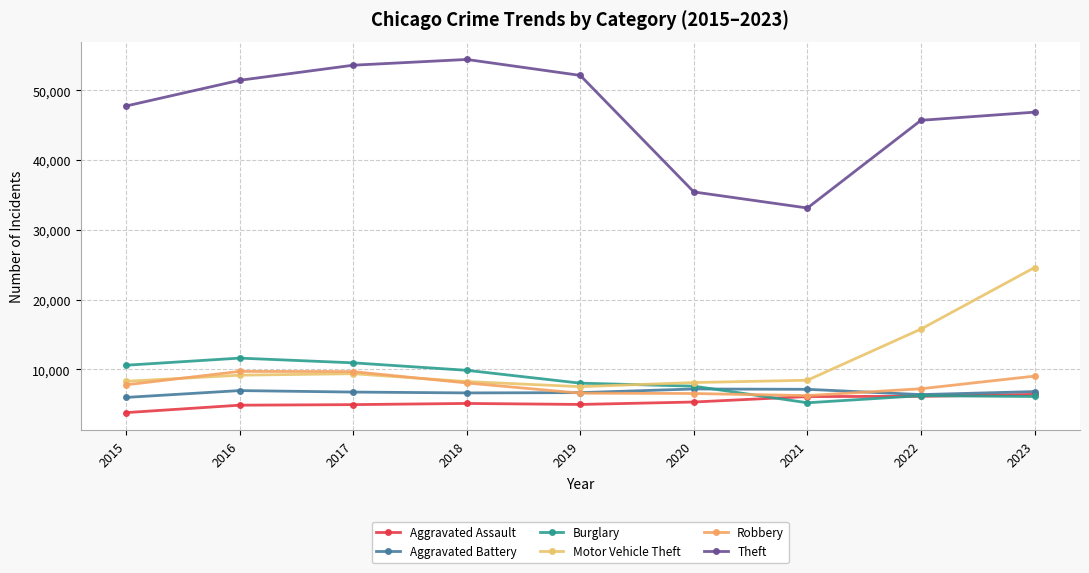

What is the difference between the Aggravated Assault values at 2022 and 2017?

1189